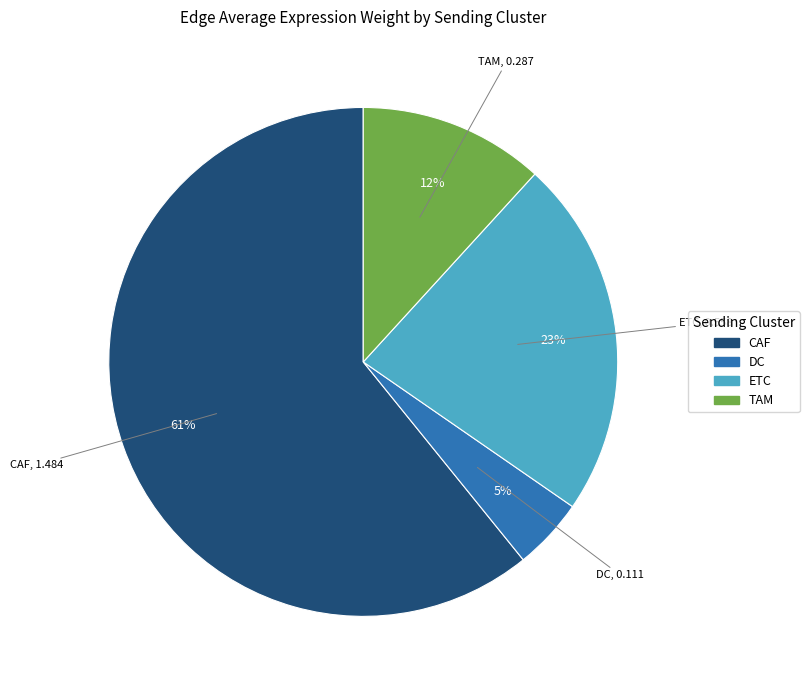

Is there any slice that represents more than half of the pie?

Yes